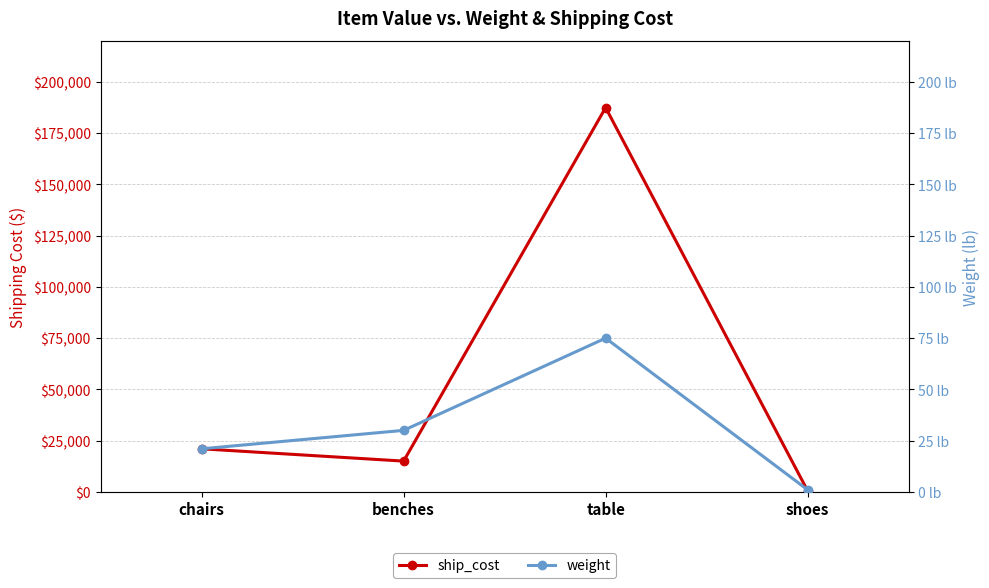

The value of ship_cost at shoes is 248. True or false?

False